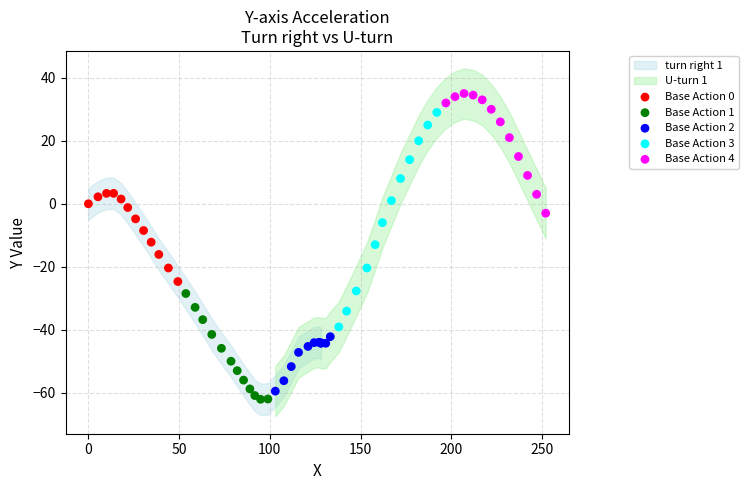

Which series has the largest Y range (max minus min)?

Base Action 3